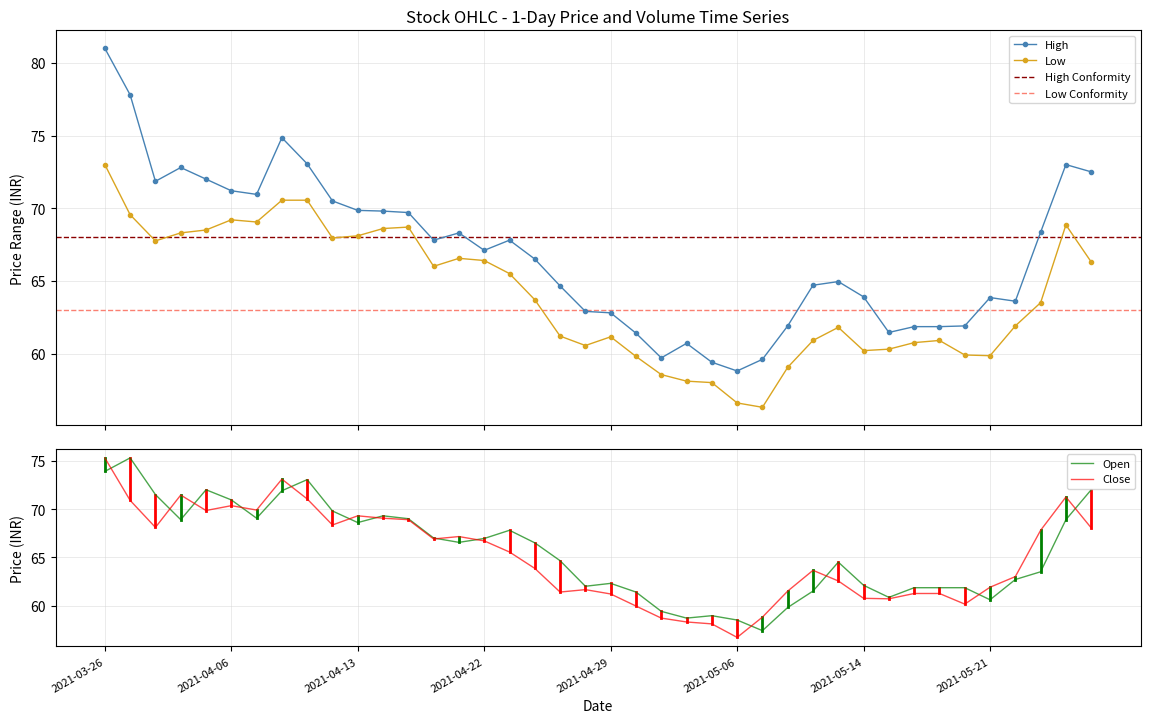

Which series has the widest spread of values?

high